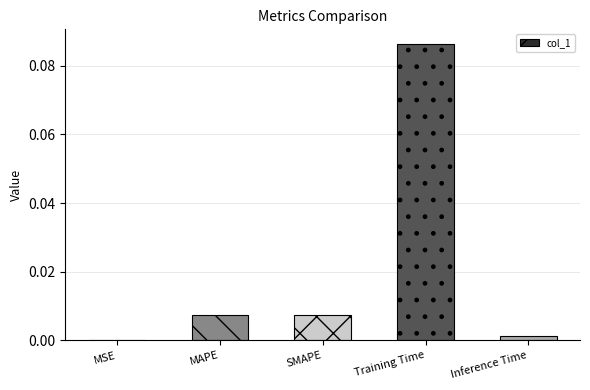

Which label corresponds to the largest value in the chart?

Training Time